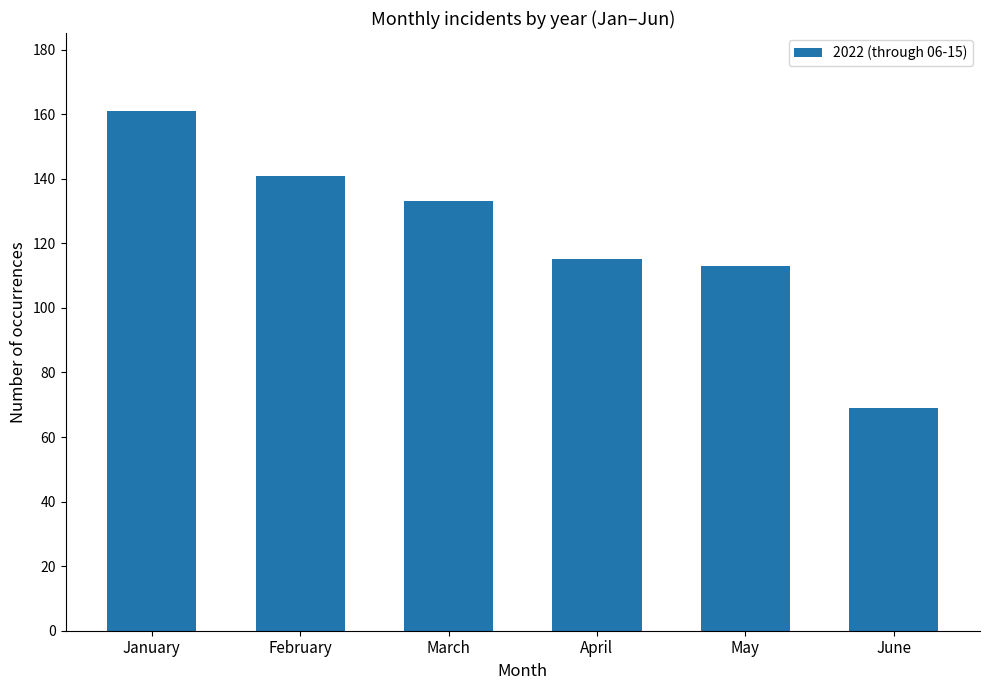

What is the change in value from January to May?

-48